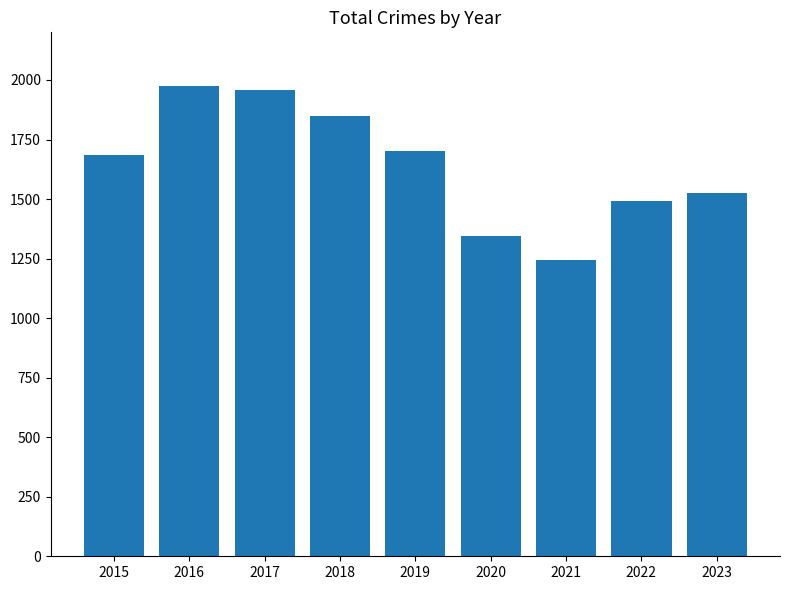

The chart shows a value of 2364 at 2023. True or false?

False